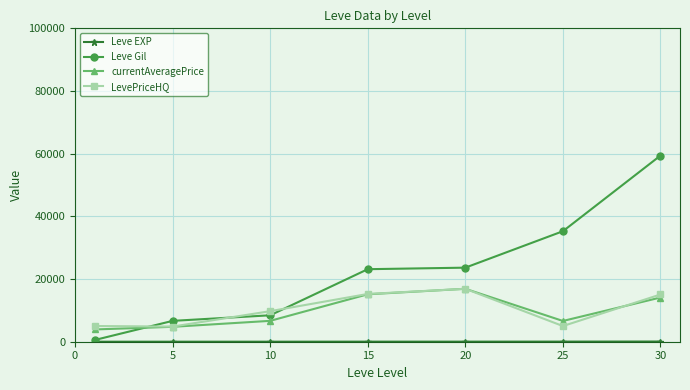

Which series has the largest range (max minus min)?

Leve Gil